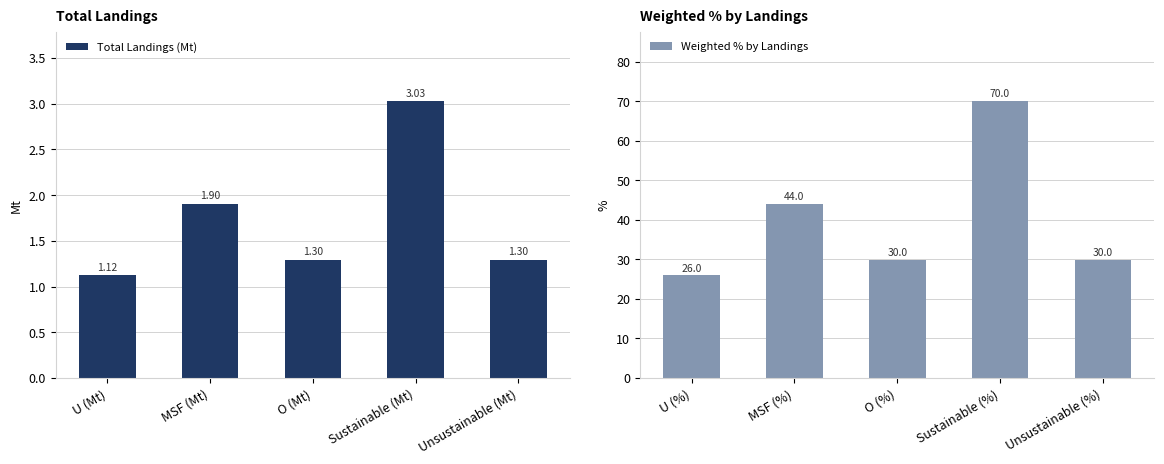

How many groups of bars are there?

5